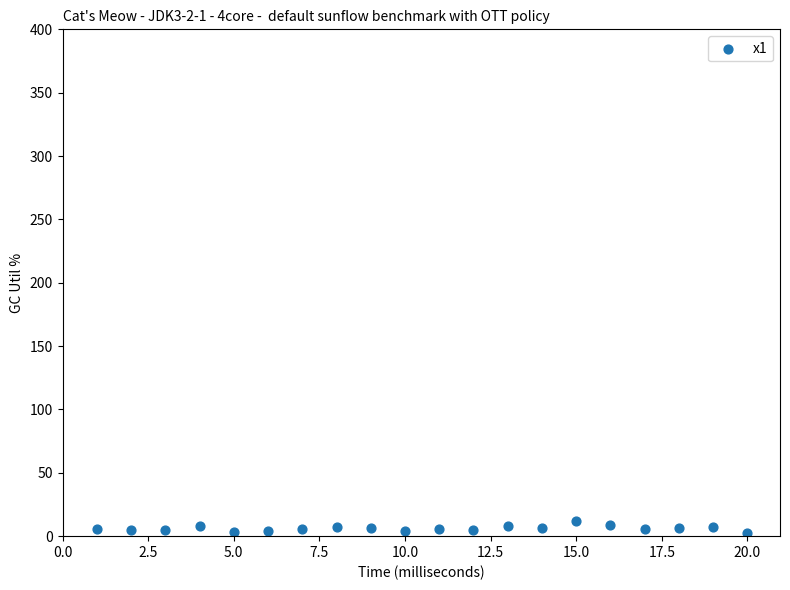

What is the range of X values (max minus min)?

19.0